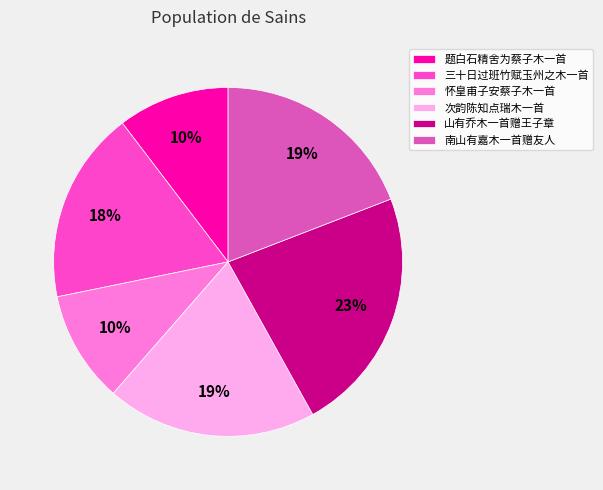

What is the largest slice in the pie chart?

山有乔木一首赠王子章